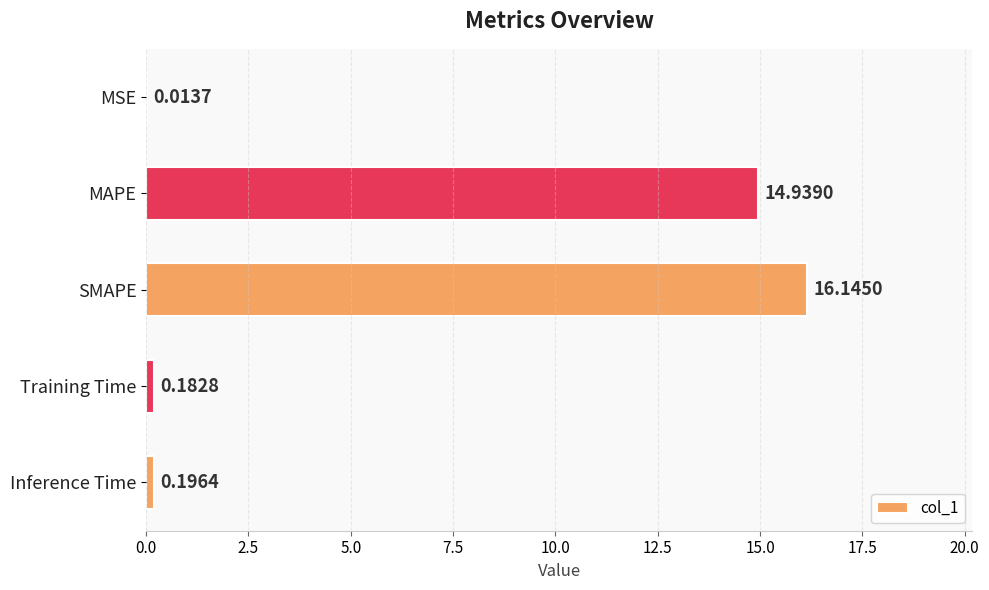

Count the number of categories in the chart.

5